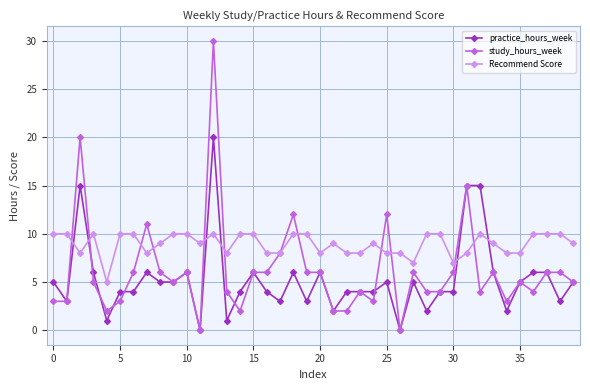

At how many categories does at least one series exceed 13?

4